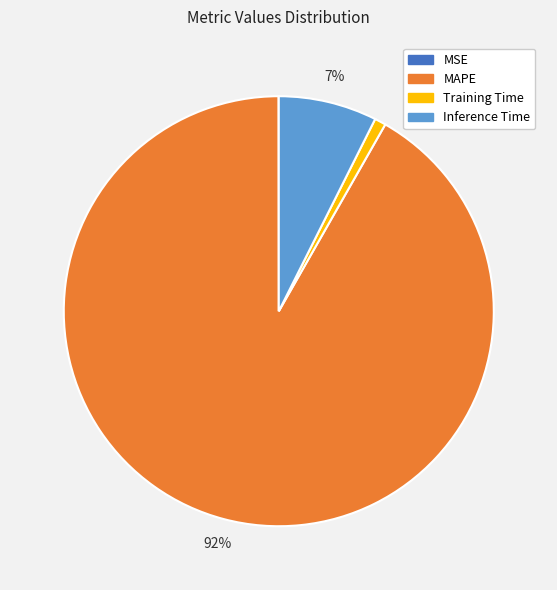

To the nearest percent, what portion does Inference Time represent?

7%